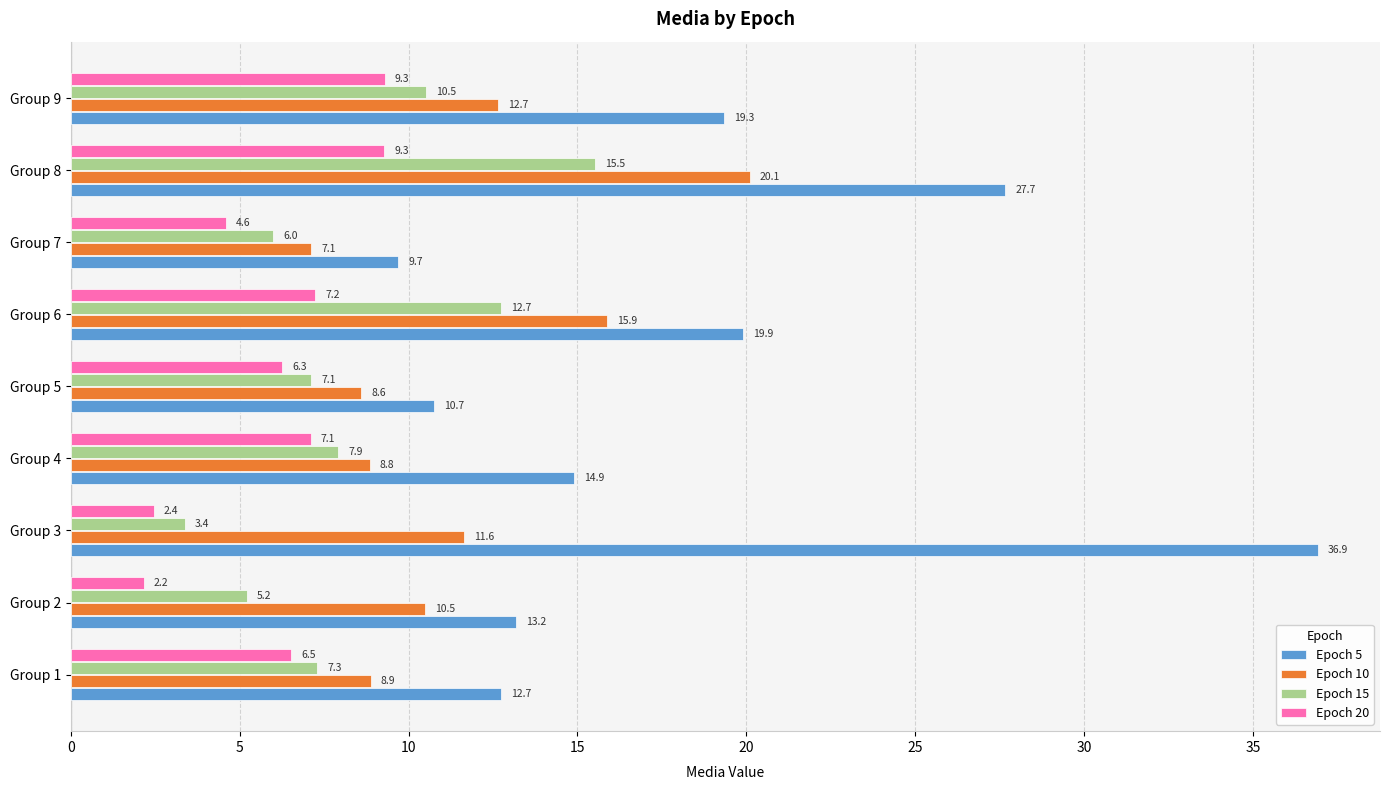

What is the difference between the highest and lowest values at Group 8?

18.4